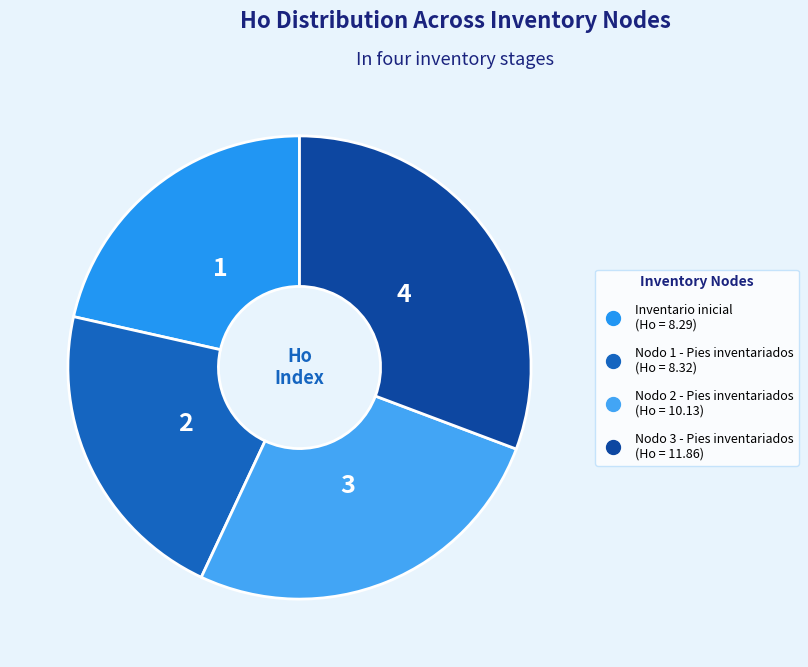

Does Nodo 1 - Pies inventariados account for over 50% of the chart?

No